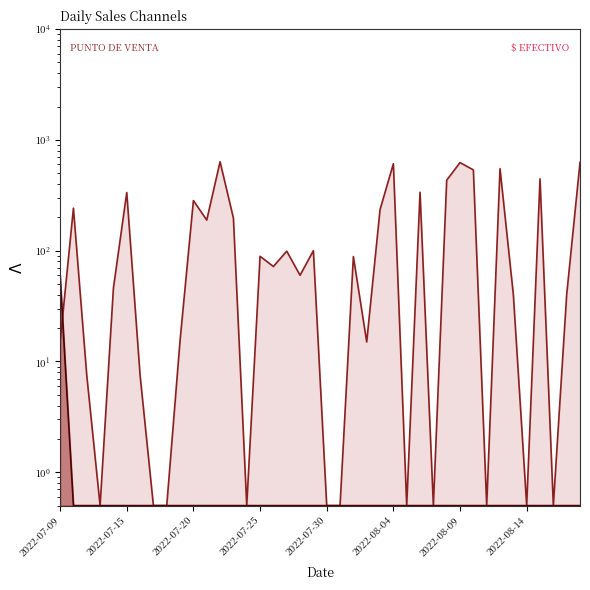

List the series in order of their overall mean, highest first.

PUNTO DE VENTA, $ EFECTIVO